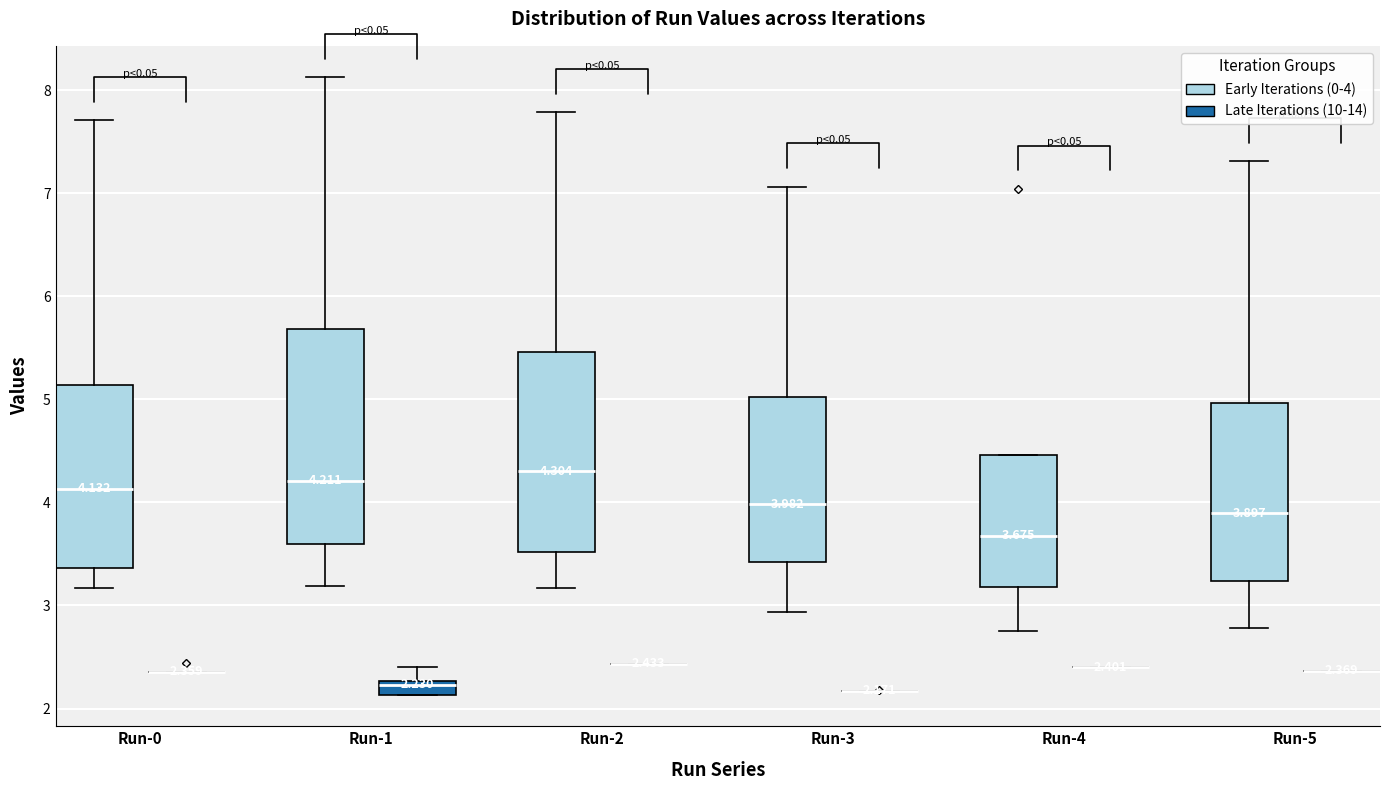

Which box is the tallest, from its lower edge to its upper edge?

Run-1 (Early Iterations (0-4))